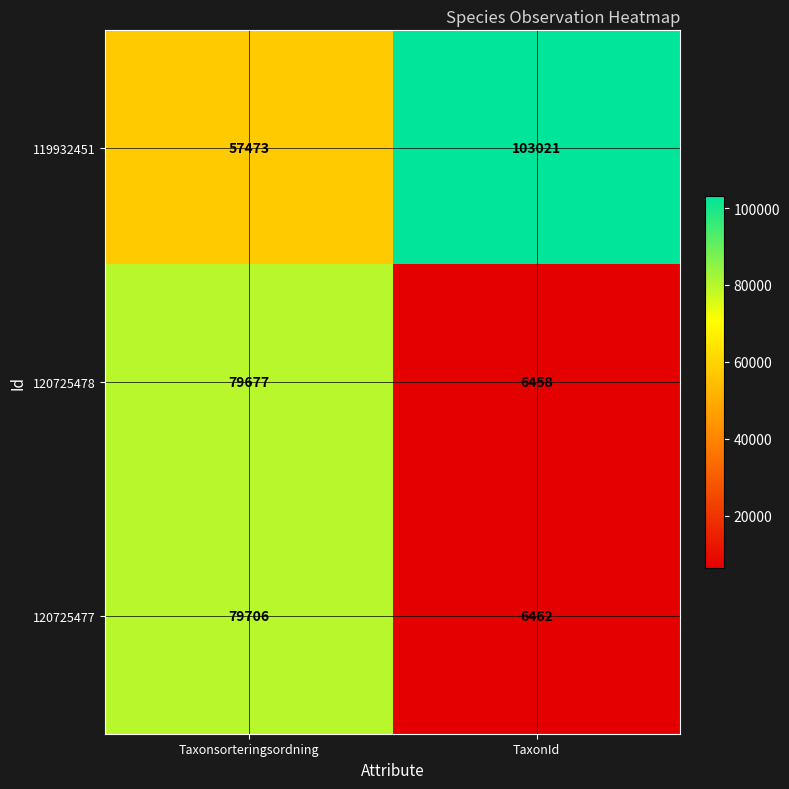

What is the sum of all 119932451 values?

160494